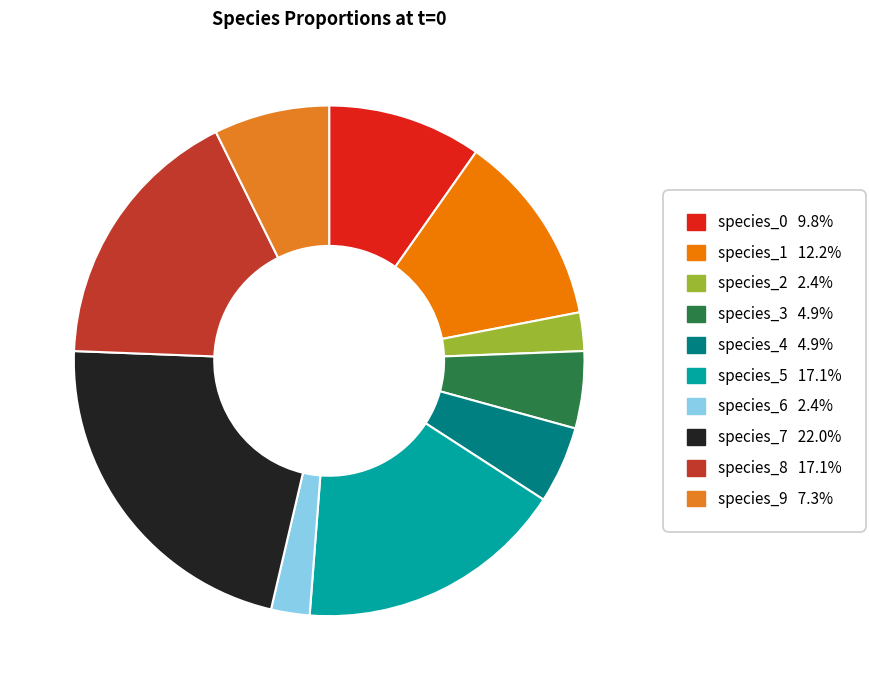

How many segments does this pie chart have?

10